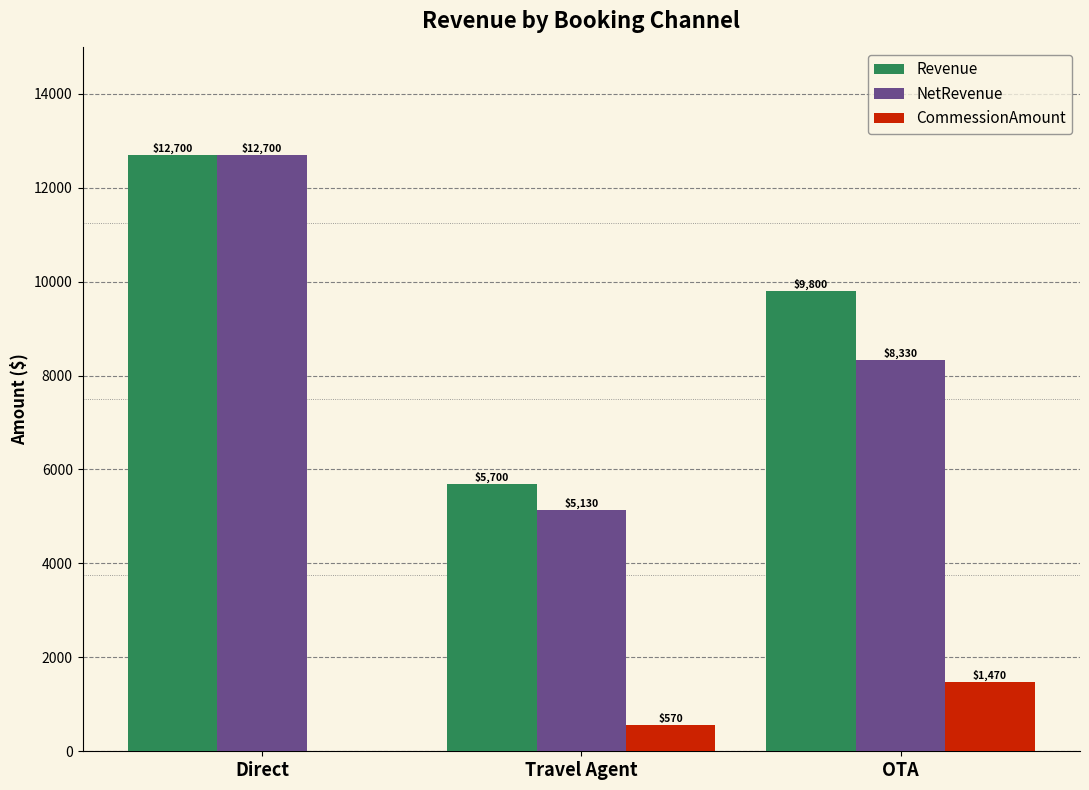

What is the average value of the CommessionAmount series?

680